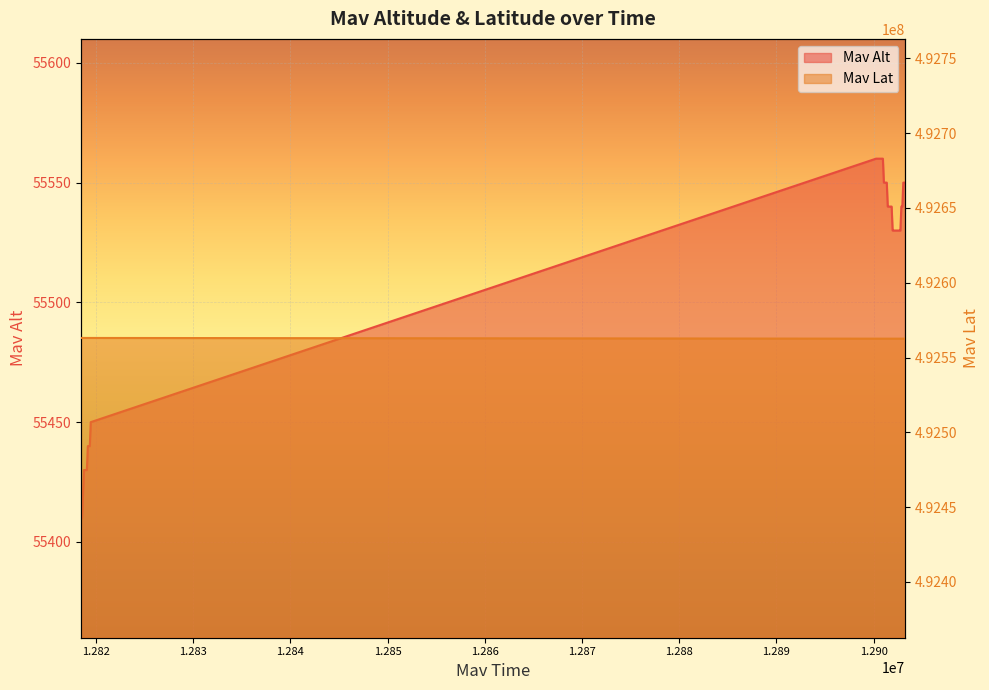

What is the sum of all Mav Lat values?

19702509698